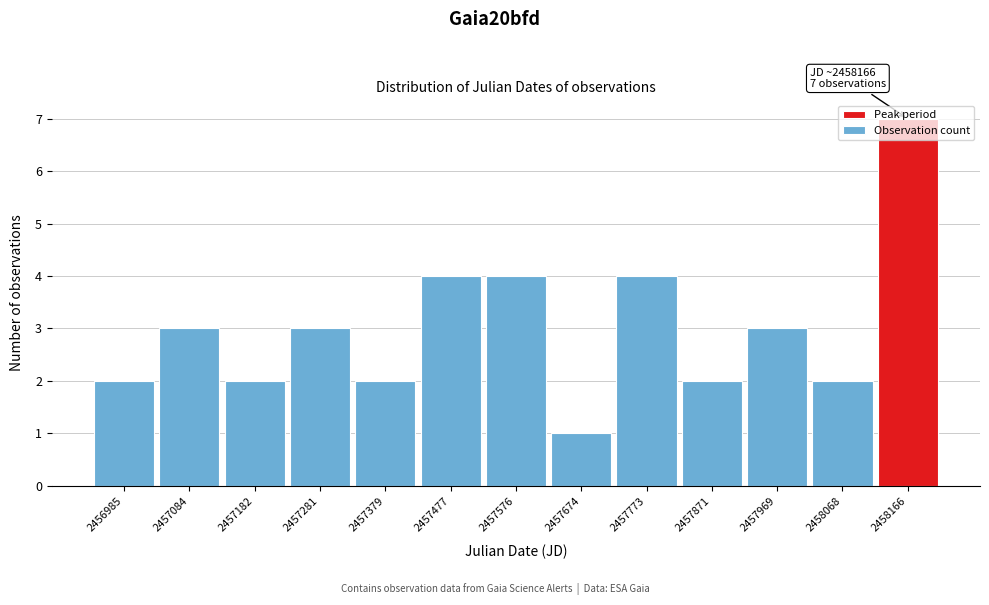

What is the value of the 5th bar from the left?

2